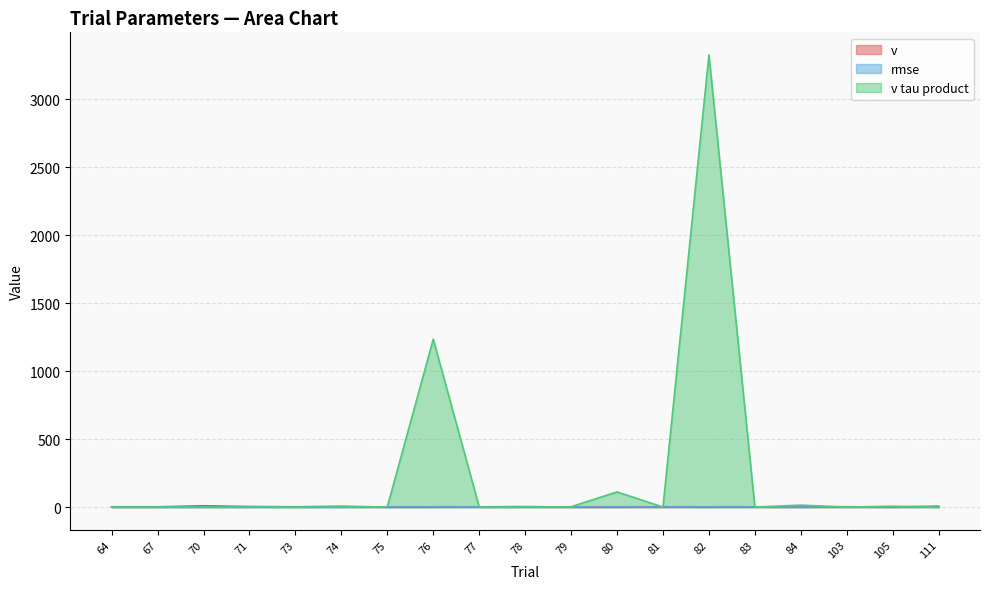

Between 111 and 78, which is larger?

111